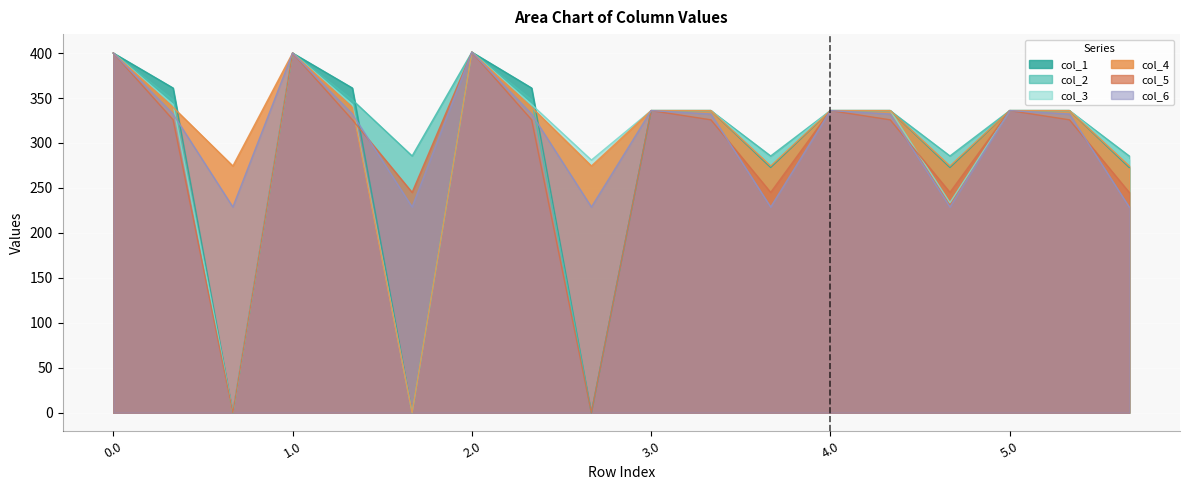

True or false: col_6 has a value of 596.6 at 0.0.

False